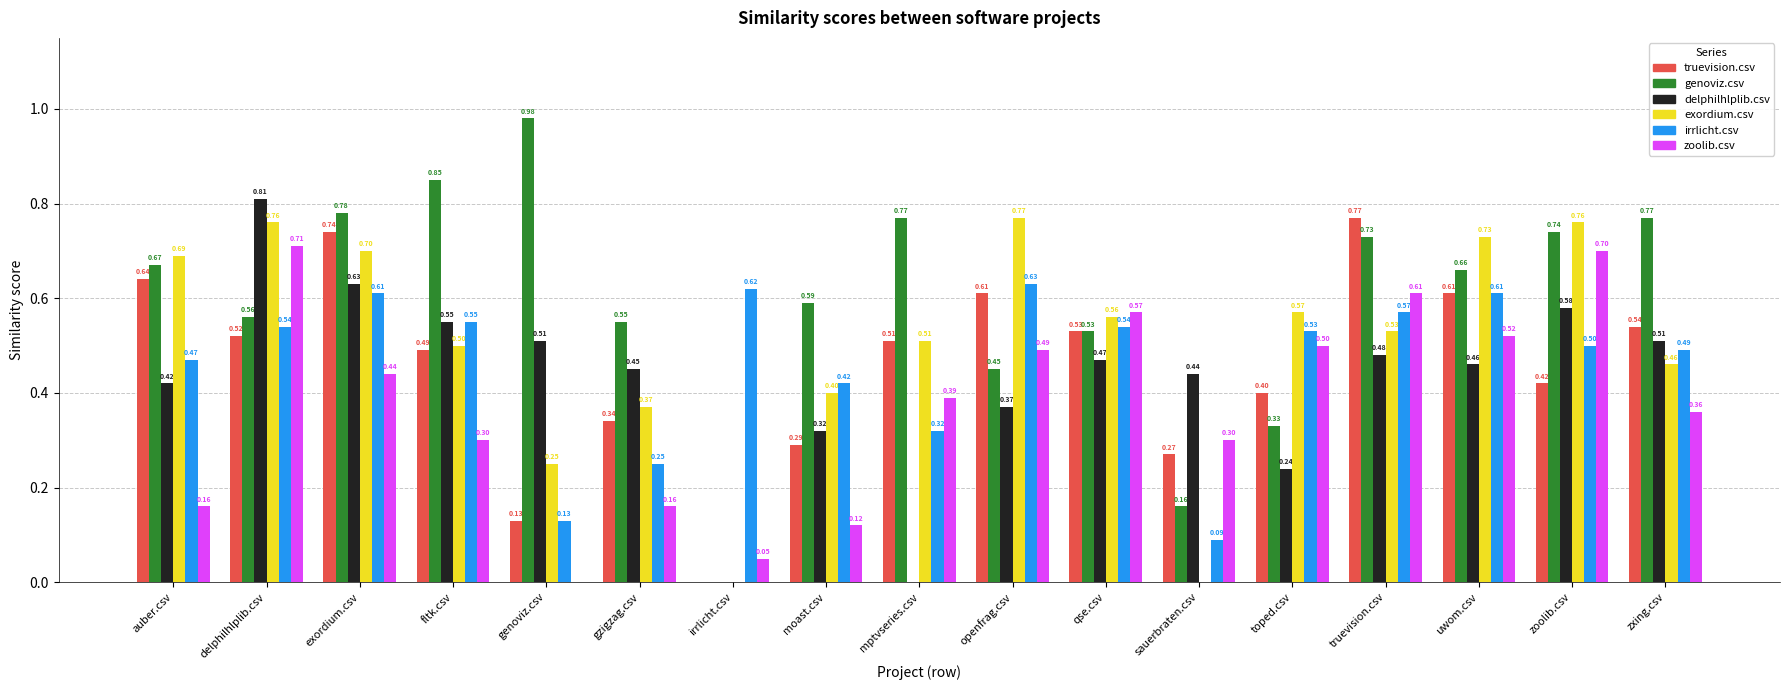

Between fltk.csv and zoolib.csv, which series saw the biggest shift?

zoolib.csv